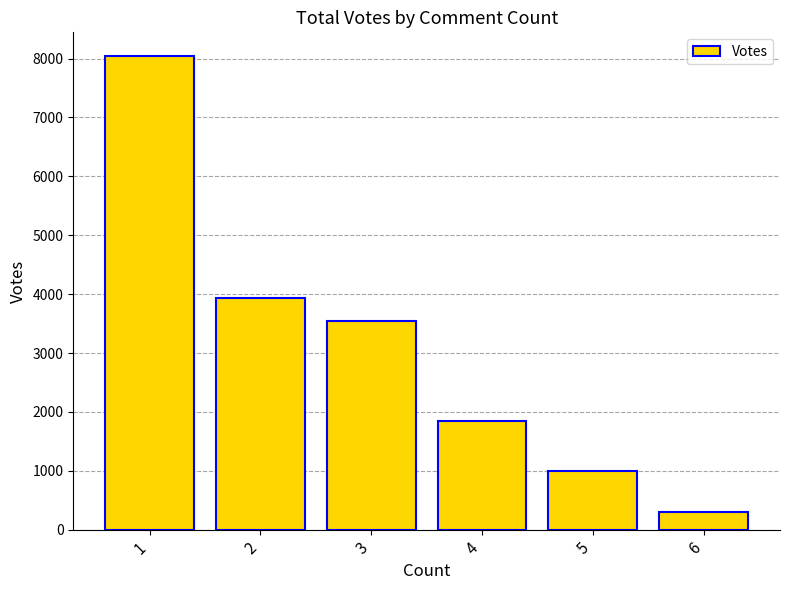

Reading right to left, extract all data points from this chart.

6=293	5=994	4=1847	3=3551	2=3938	1=8044